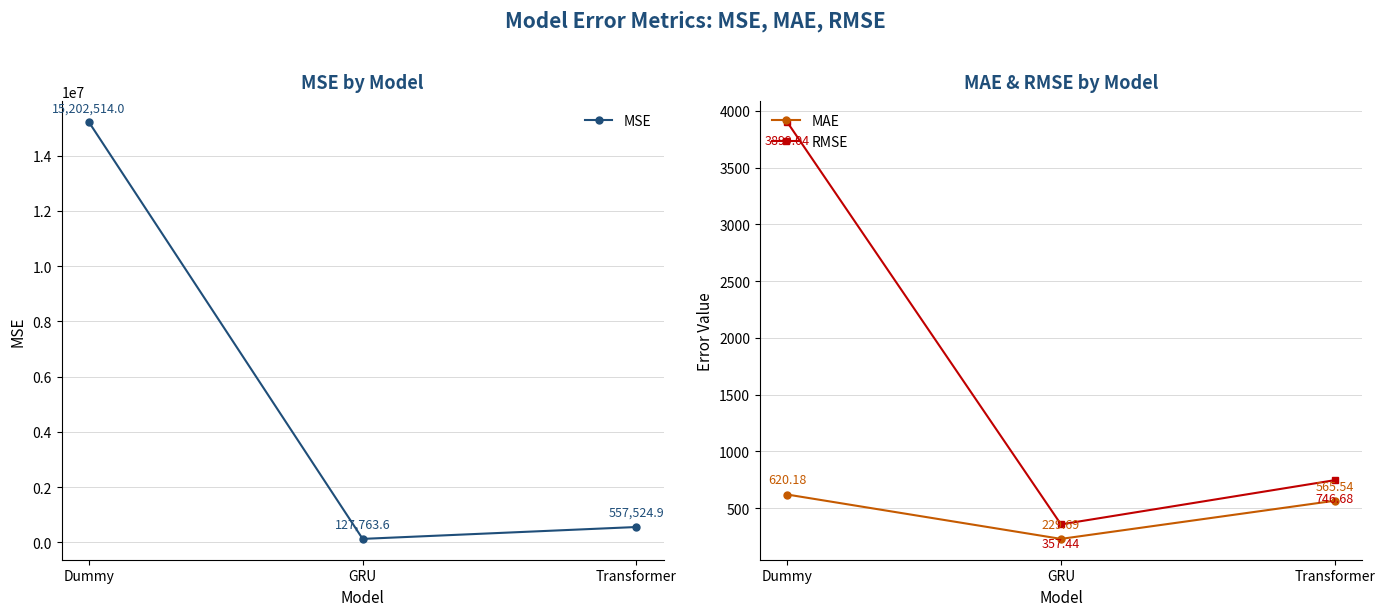

At which label does MAE first exceed 565?

Dummy